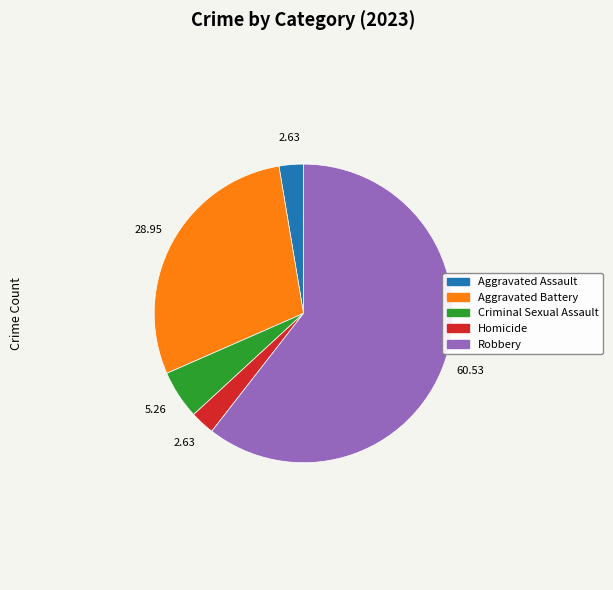

Which category accounts for the majority?

Robbery